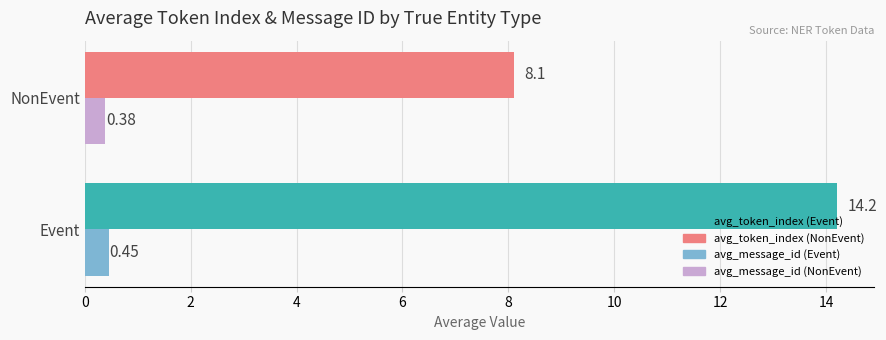

At which category does the chart reach its peak across all series?

Event